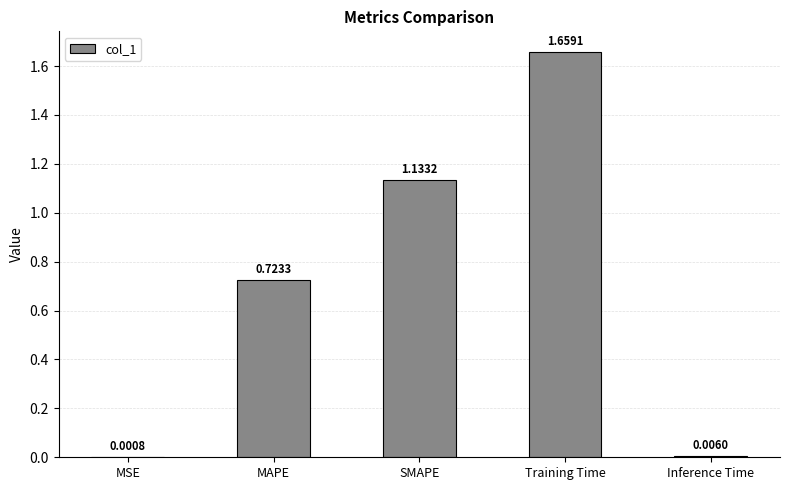

The value at Training Time is 0.6. True or false?

False